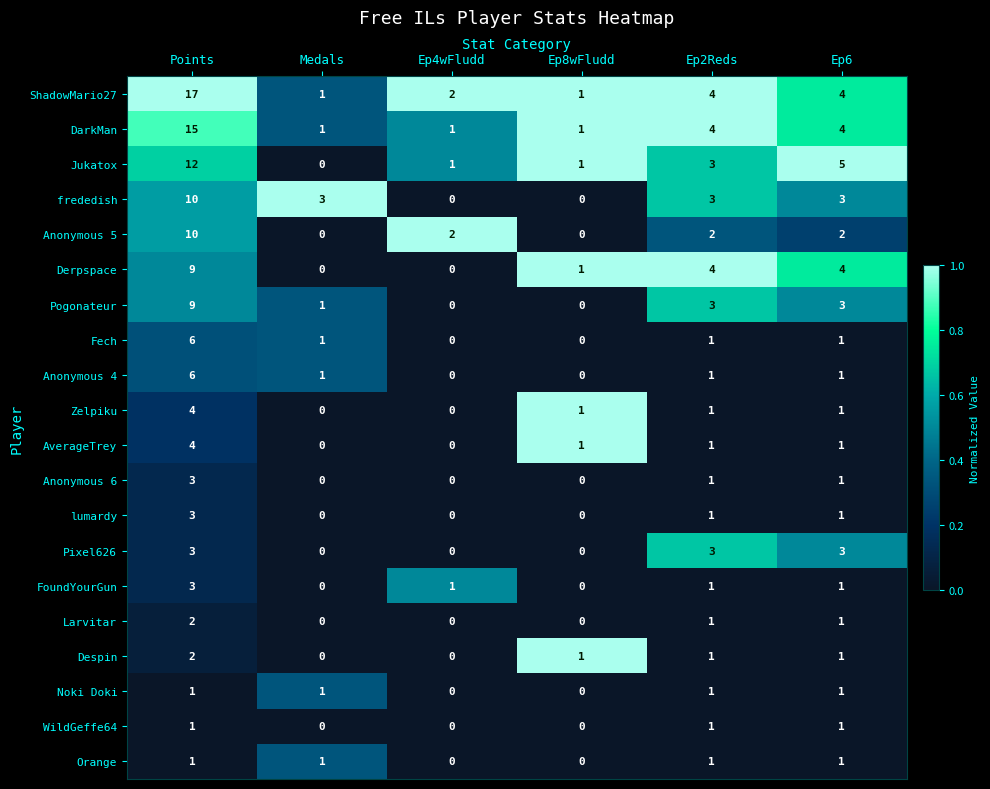

What is the sum of all Despin values?

5